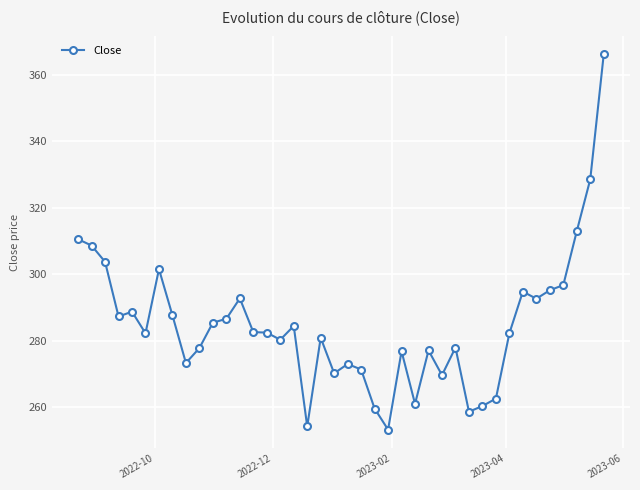

What is the greatest value displayed?

366.1